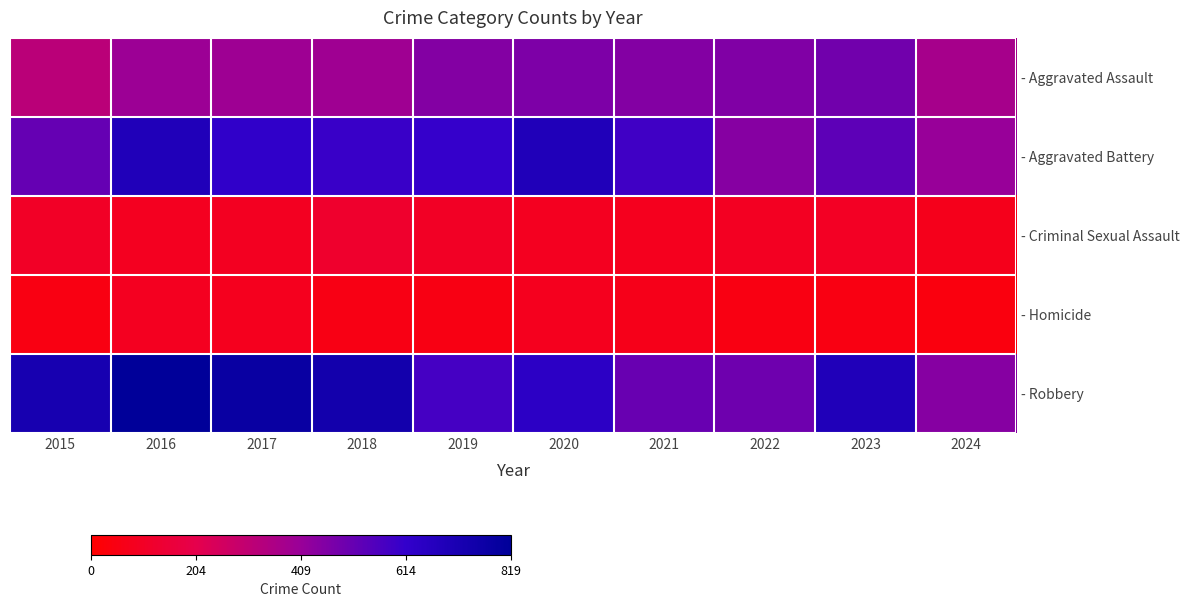

Which series has the largest total across all categories?

- Robbery